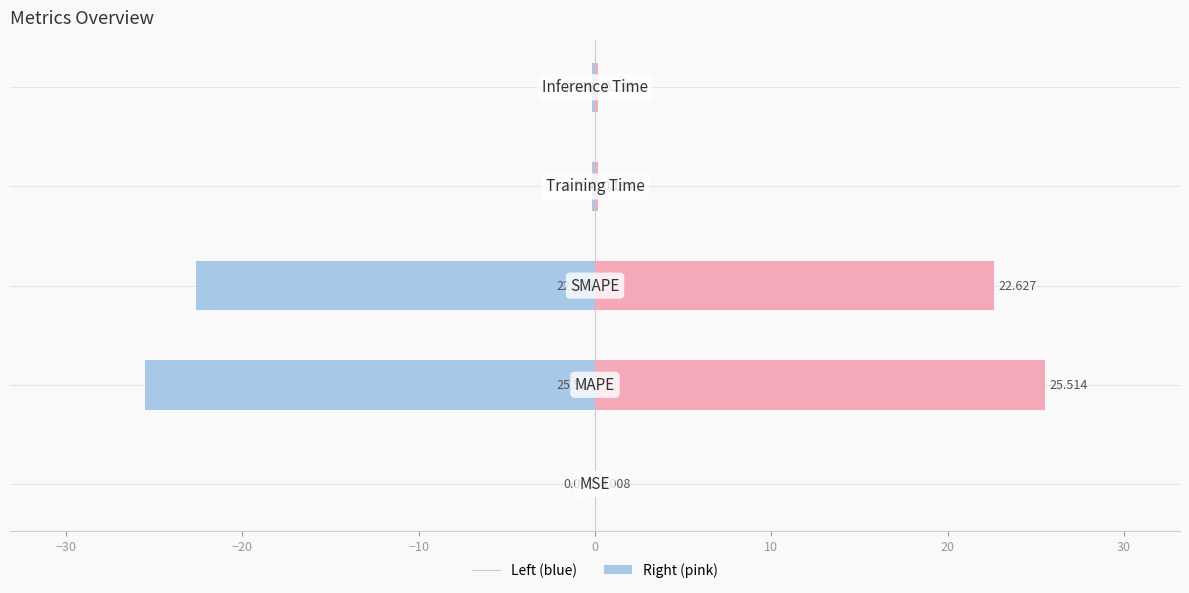

How many categories are shown in the chart?

5